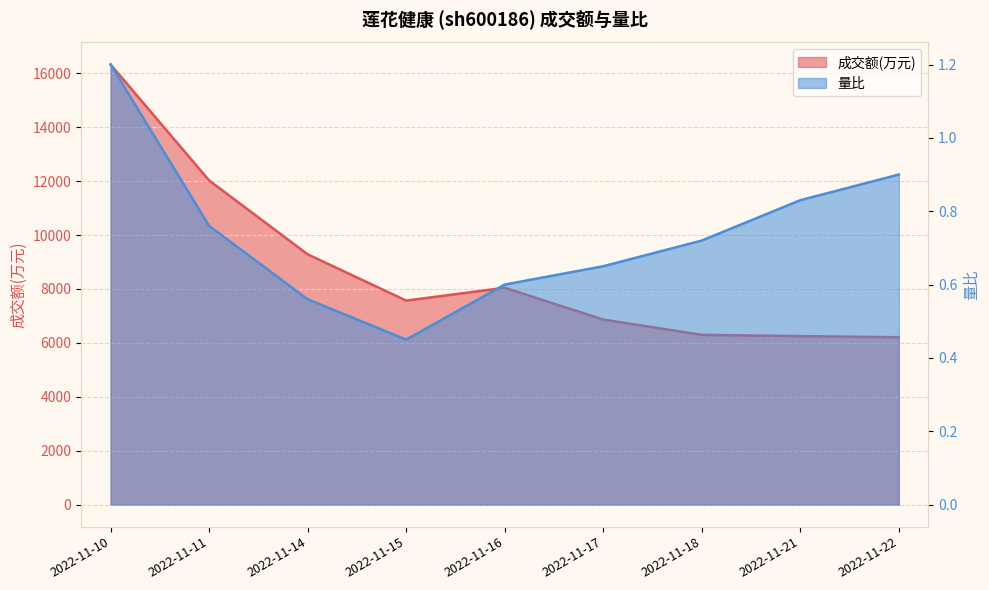

At which category is the sum across all series the highest?

2022-11-10